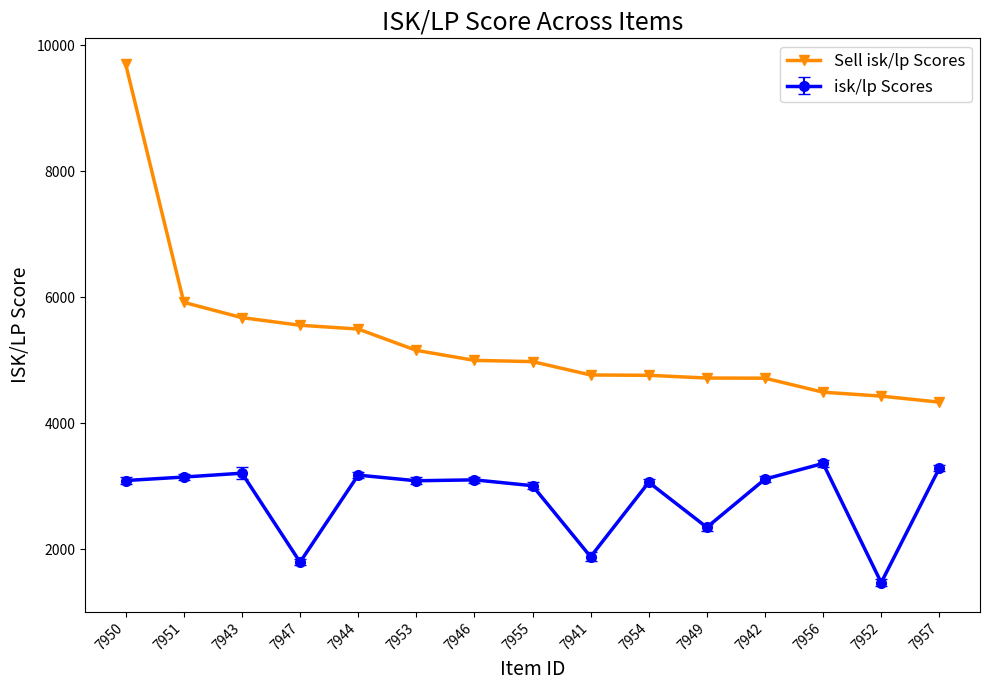

At which label is Sell isk/lp Scores closest to 7017?

7951